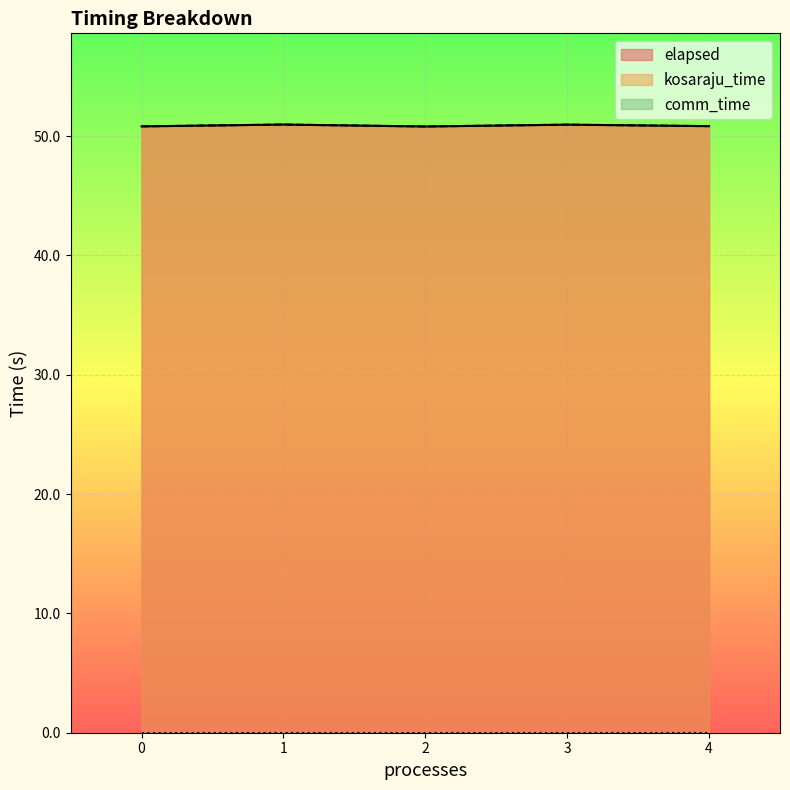

The elapsed series shows 51.0 at 3. True or false?

True